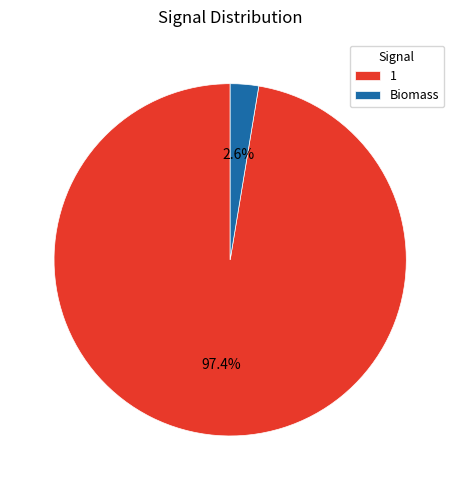

Do Biomass and 1 together represent more than half of the pie?

Yes